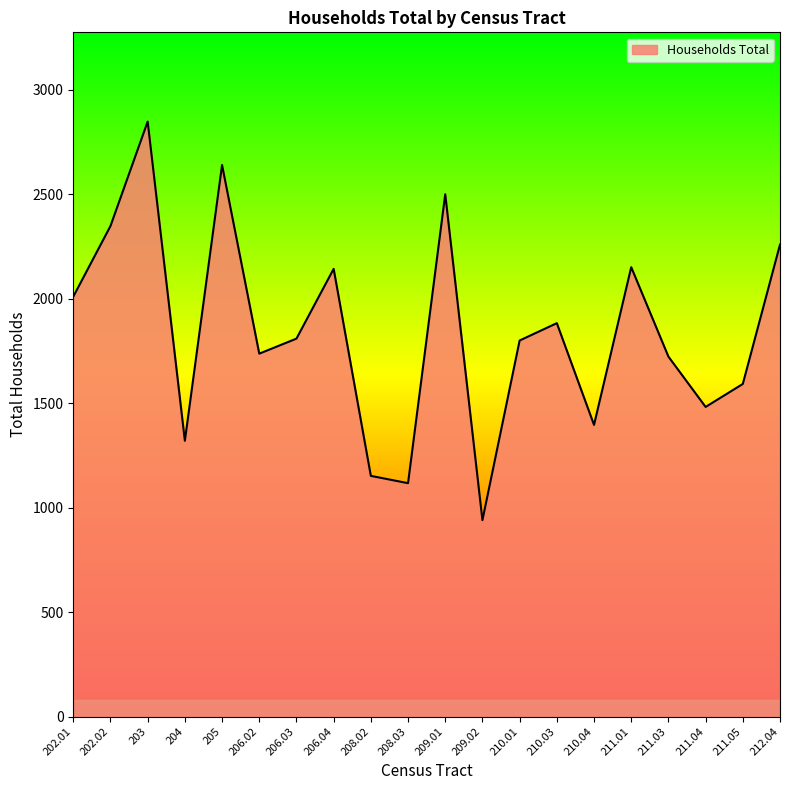

What is the difference between the maximum and second lowest values?

1731